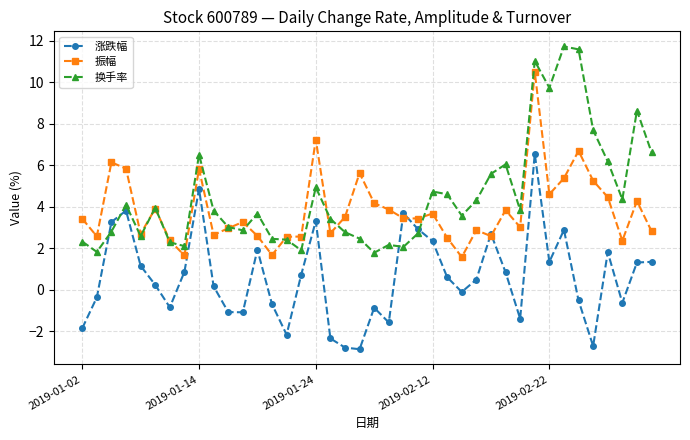

True or false: 换手率 has more than 2 points higher than both neighbors.

True